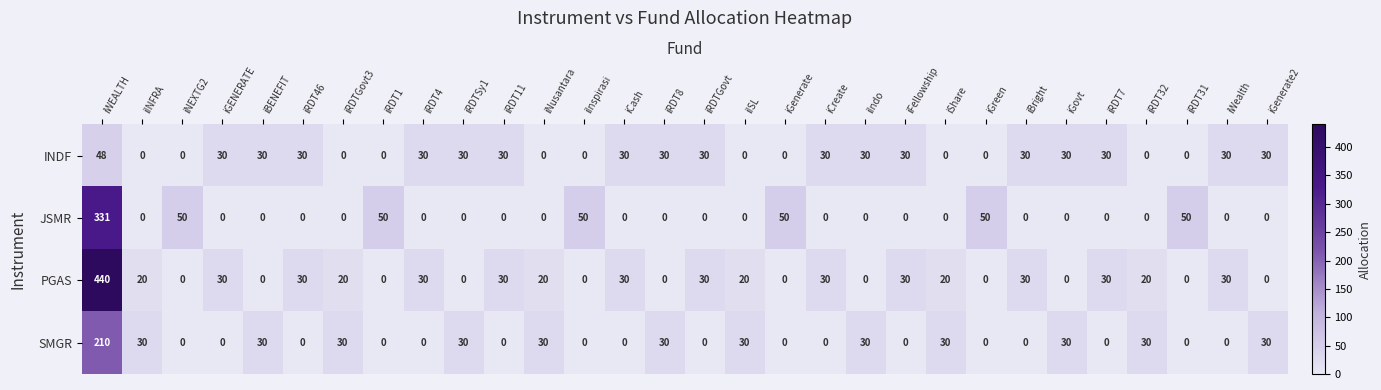

What is the average value of the PGAS series?

30